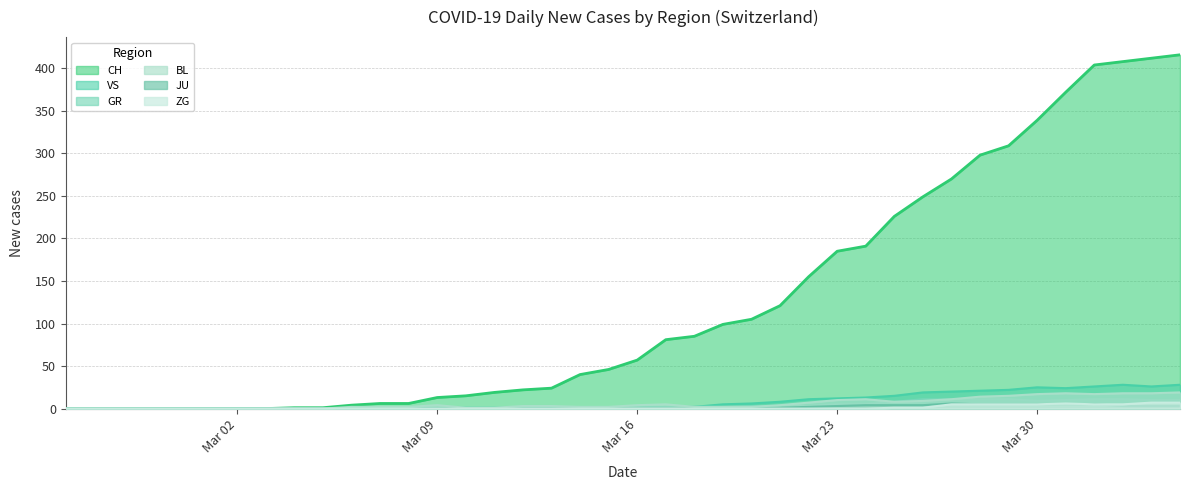

How many data points does each series have?

40